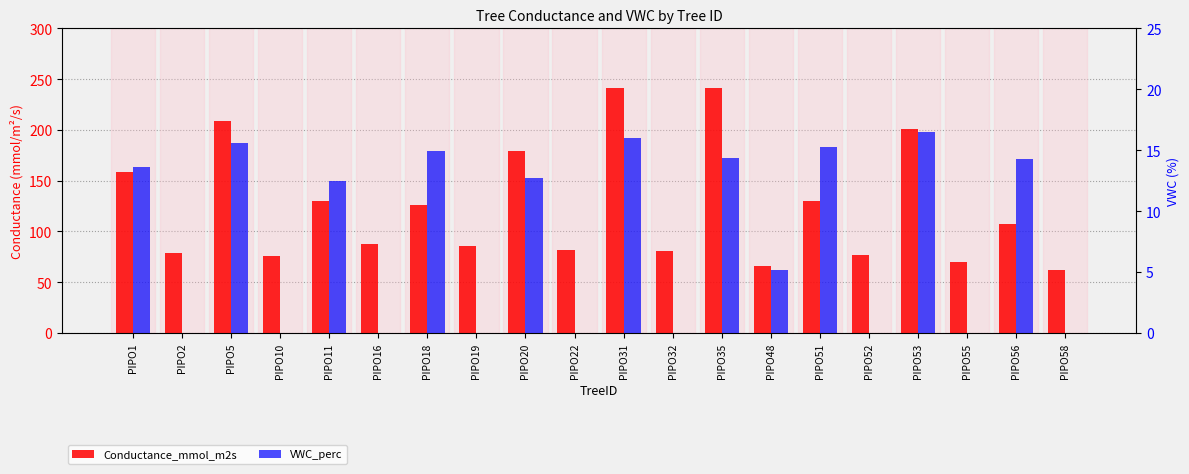

Reading right to left, what are all the values shown in this chart?

Conductance_mmol_m2s: PIPO58=61.8	PIPO56=106.9	PIPO55=70.2	PIPO53=200.7	PIPO52=77.0	PIPO51=130.5	PIPO48=66.0	PIPO35=241.1	PIPO32=81.2	PIPO31=241.7	PIPO22=81.6	PIPO20=179.2	PIPO19=85.5	PIPO18=125.7	PIPO16=87.5	PIPO11=130.2	PIPO10=75.9	PIPO5=209.0	PIPO2=78.3	PIPO1=158.7
VWC_perc: PIPO58=0.0	PIPO56=14.3	PIPO55=0.0	PIPO53=16.5	PIPO52=0.0	PIPO51=15.3	PIPO48=5.2	PIPO35=14.4	PIPO32=0.0	PIPO31=16.0	PIPO22=0.0	PIPO20=12.7	PIPO19=0.0	PIPO18=14.9	PIPO16=0.0	PIPO11=12.5	PIPO10=0.0	PIPO5=15.6	PIPO2=0.0	PIPO1=13.6